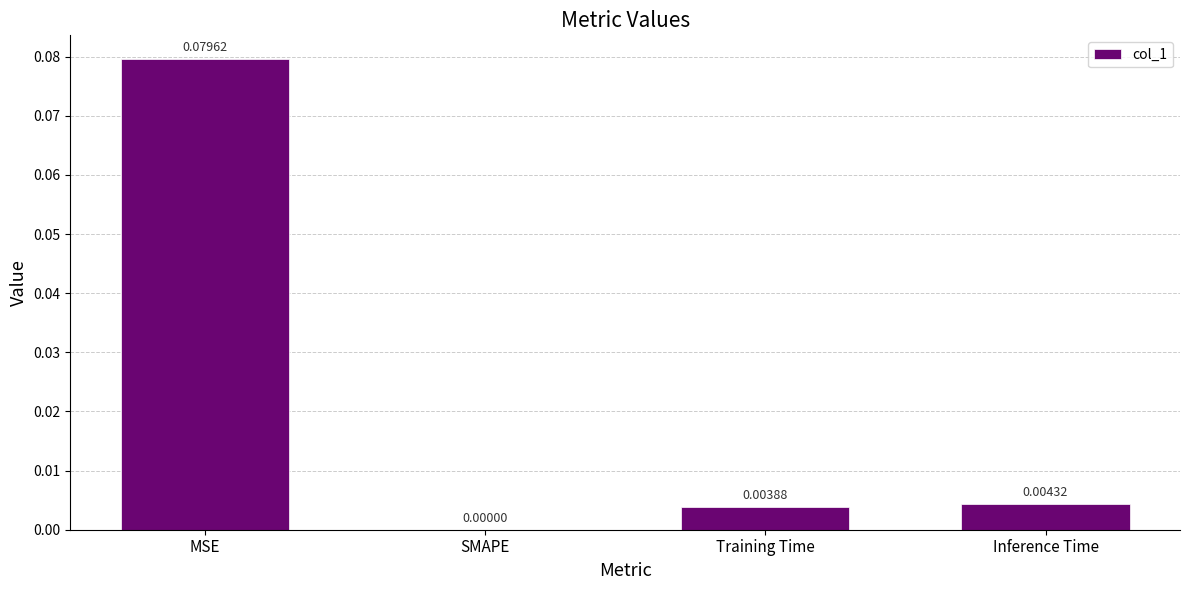

Between Training Time and SMAPE, which is larger?

Training Time